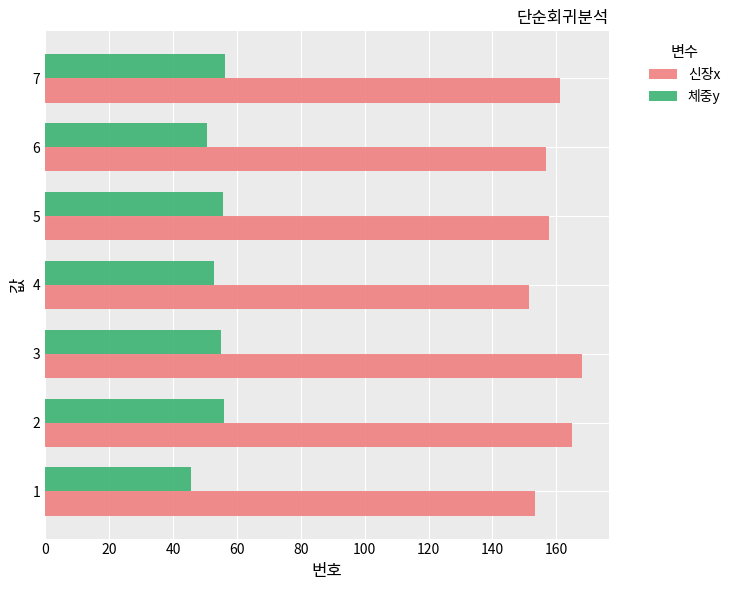

What is the total value across all series at 7?

217.5